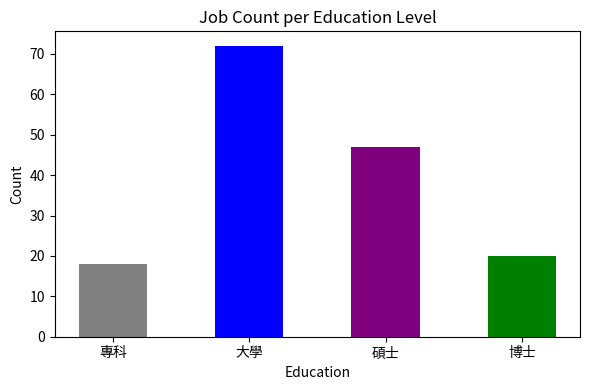

Reading right to left, what are all the values shown in this chart?

博士=20	碩士=47	大學=72	專科=18